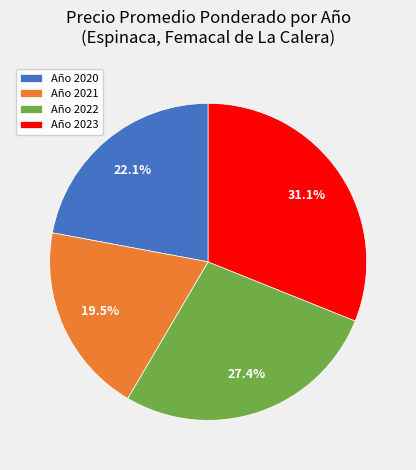

Is there any slice that represents more than half of the pie?

No